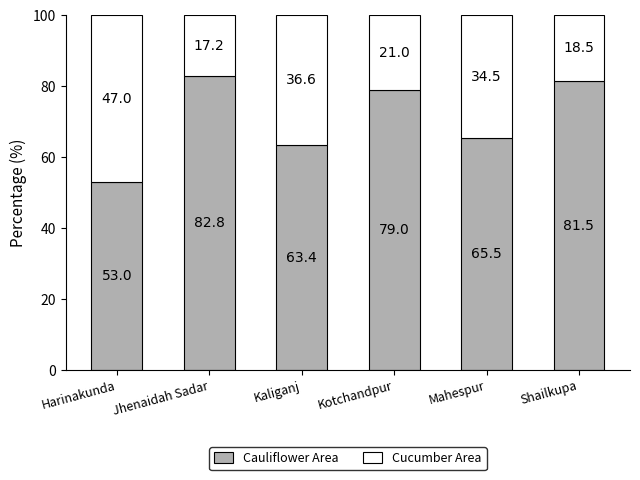

Reading left to right, transcribe the values for Cauliflower Area.

53.0	82.8	63.4	79.0	65.5	81.5